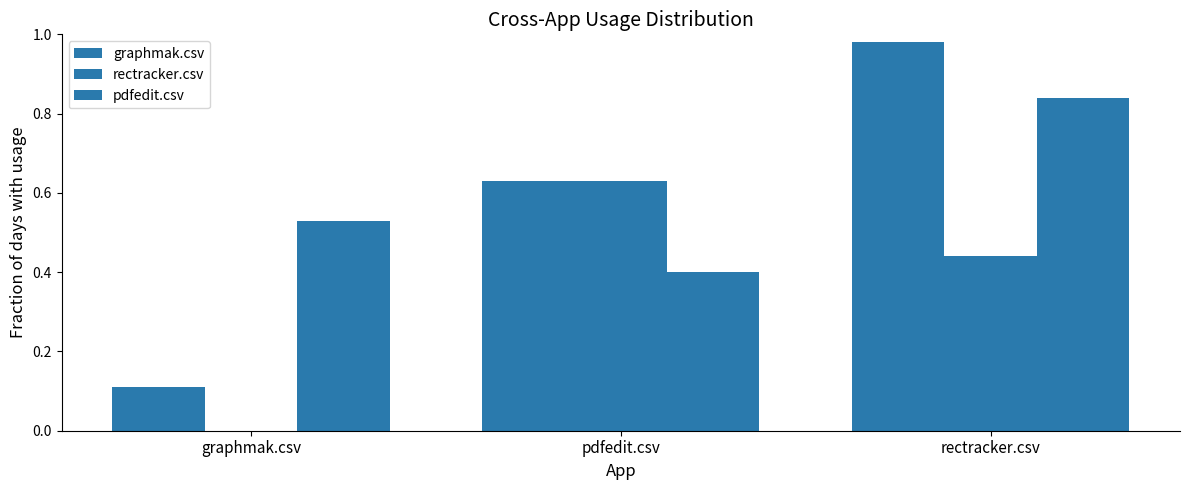

At how many categories does at least one series exceed 0?

3